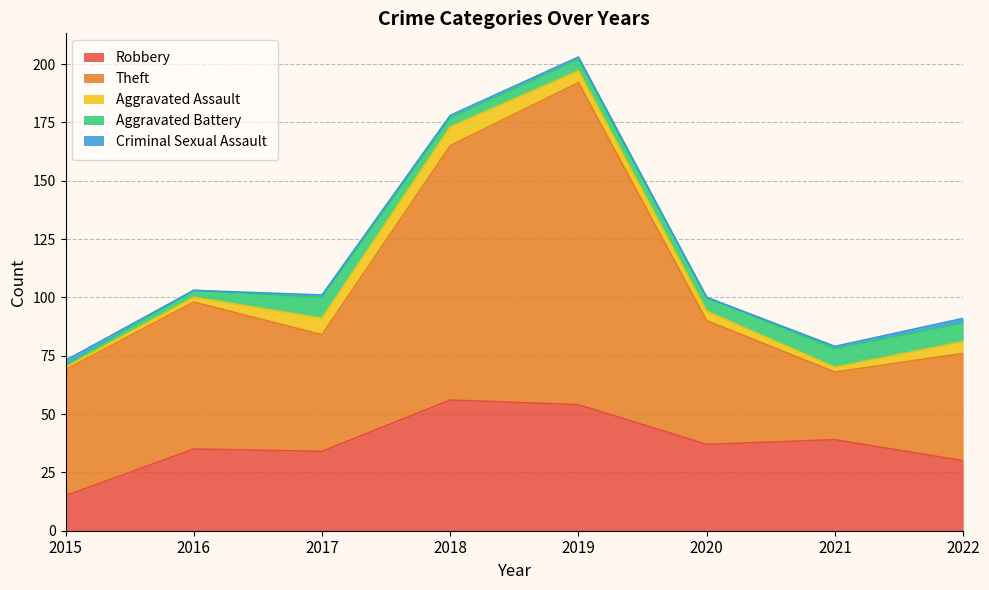

Reading left to right, what are all the values shown in this chart?

Robbery: 2015=15	2016=35	2017=34	2018=56	2019=54	2020=37	2021=39	2022=30
Theft: 2015=54	2016=63	2017=50	2018=109	2019=138	2020=53	2021=29	2022=46
Aggravated Assault: 2015=1	2016=2	2017=7	2018=8	2019=5	2020=4	2021=2	2022=5
Aggravated Battery: 2015=1	2016=3	2017=9	2018=4	2019=5	2020=6	2021=8	2022=8
Criminal Sexual Assault: 2015=2	2016=0	2017=1	2018=1	2019=1	2020=0	2021=1	2022=2